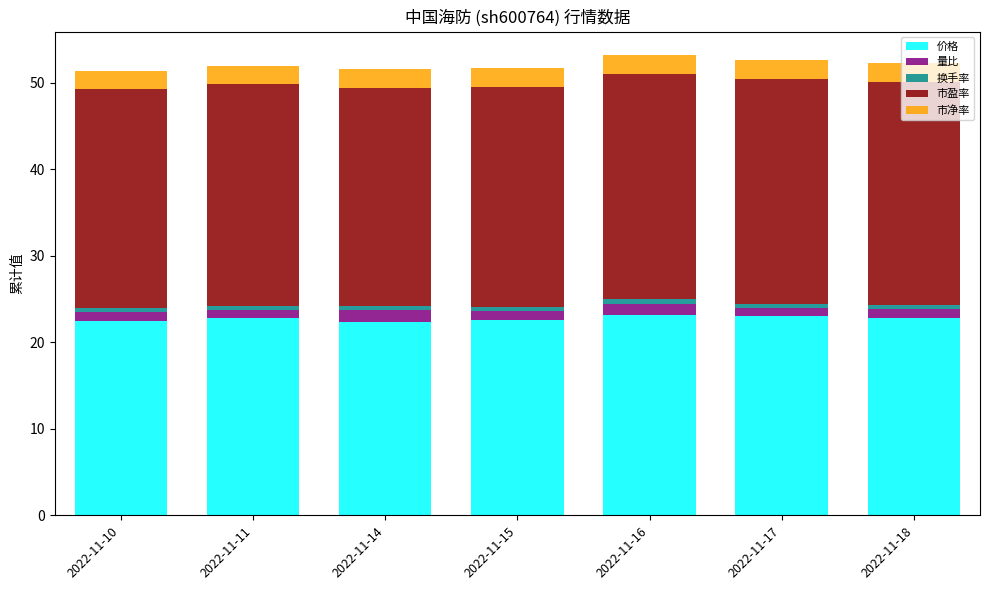

Is it true that 价格 equals 23.1 at 2022-11-16?

True